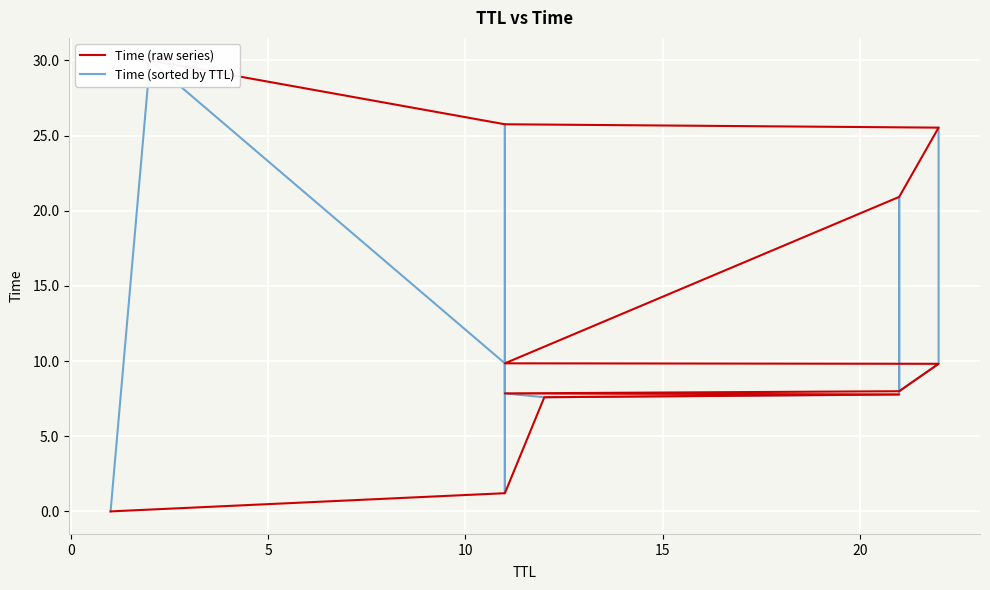

Is it true that Time (raw series) equals 28.7 at 8?

False